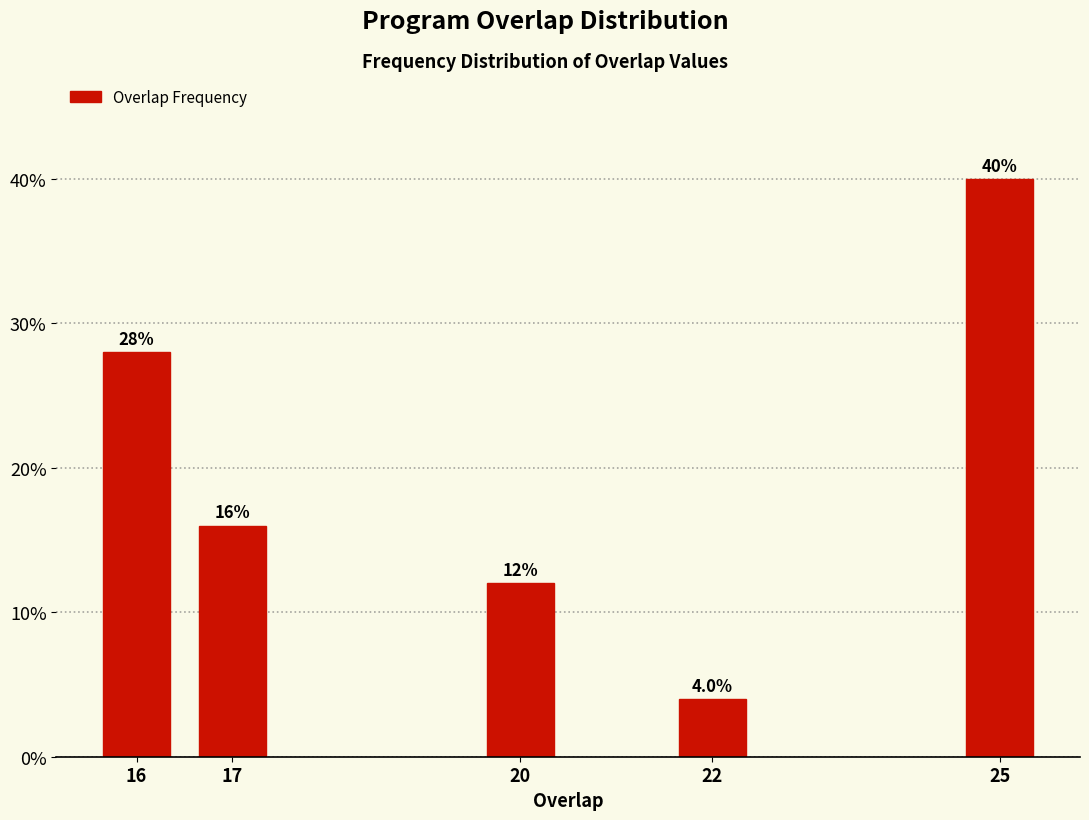

Reading right to left, transcribe all the data shown in this chart.

25=40.0	22=4.0	20=12.0	17=16.0	16=28.0